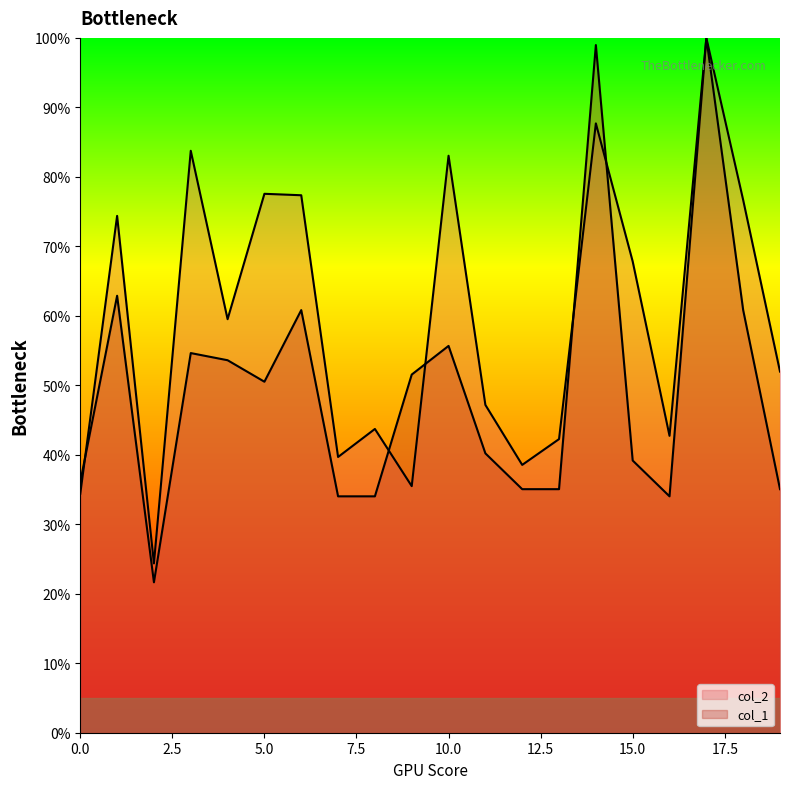

How many values in the col_2 series exceed 59?

10